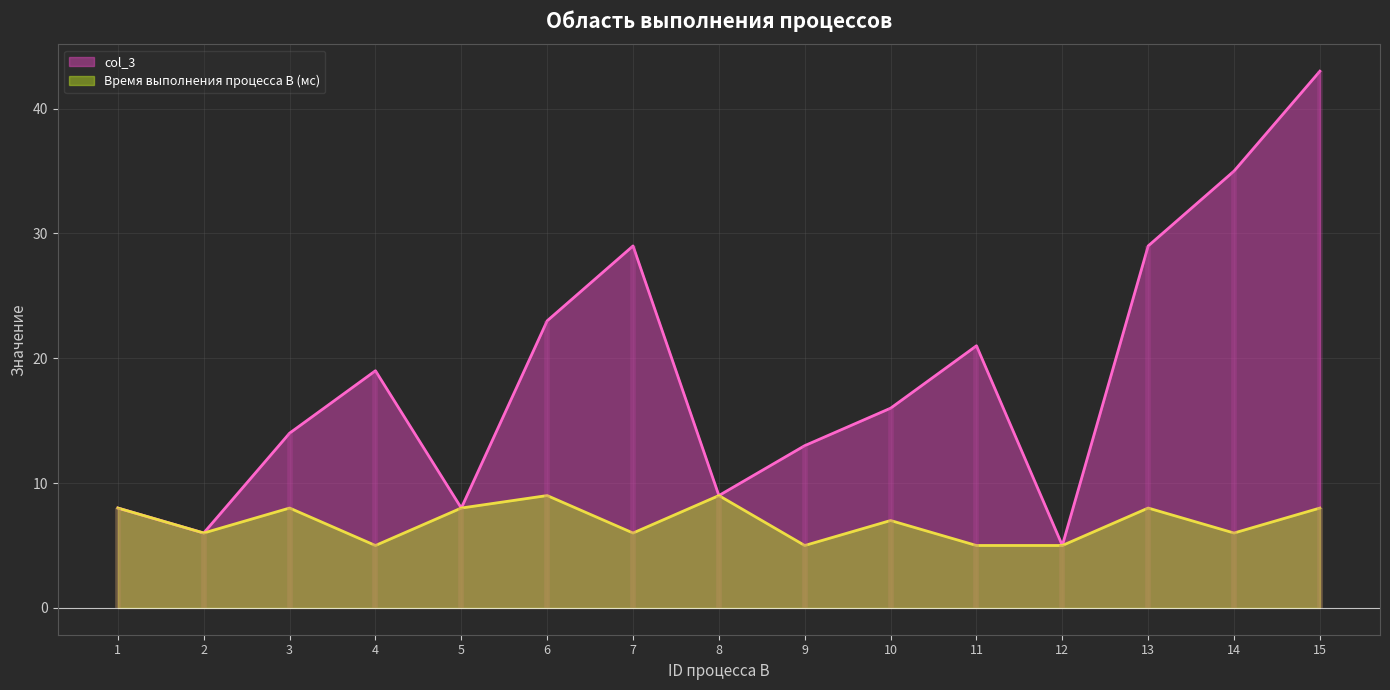

Rank the categories by Время выполнения процесса B (мс) value from lowest to highest.

4, 9, 11, 12, 2, 7, 14, 10, 1, 3, 5, 13, 15, 6, 8